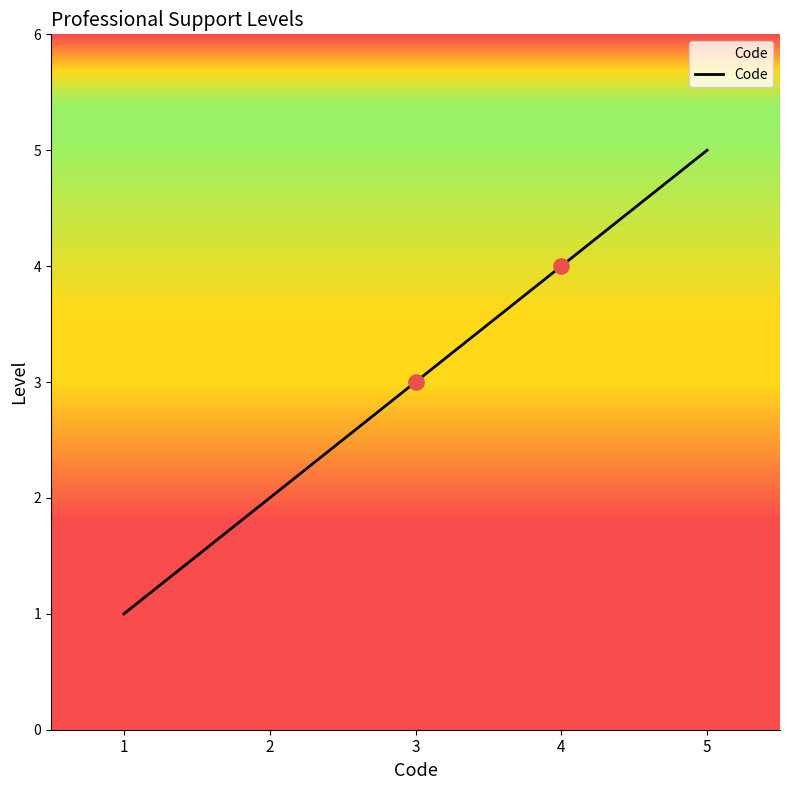

Approximately how many times larger is the value at 4 compared to 5?

0.8